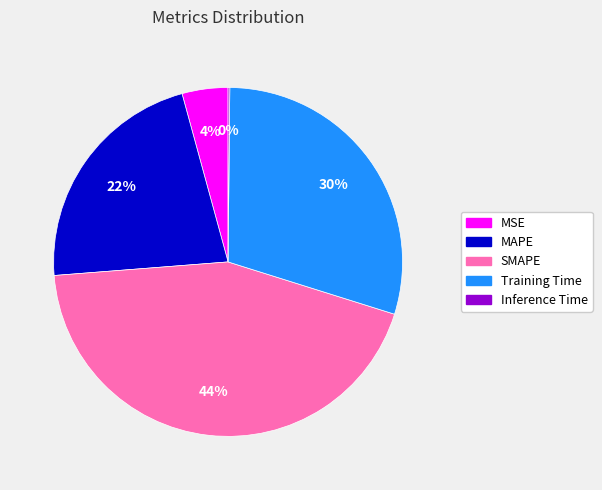

Do MSE and Training Time together represent more than half of the pie?

No